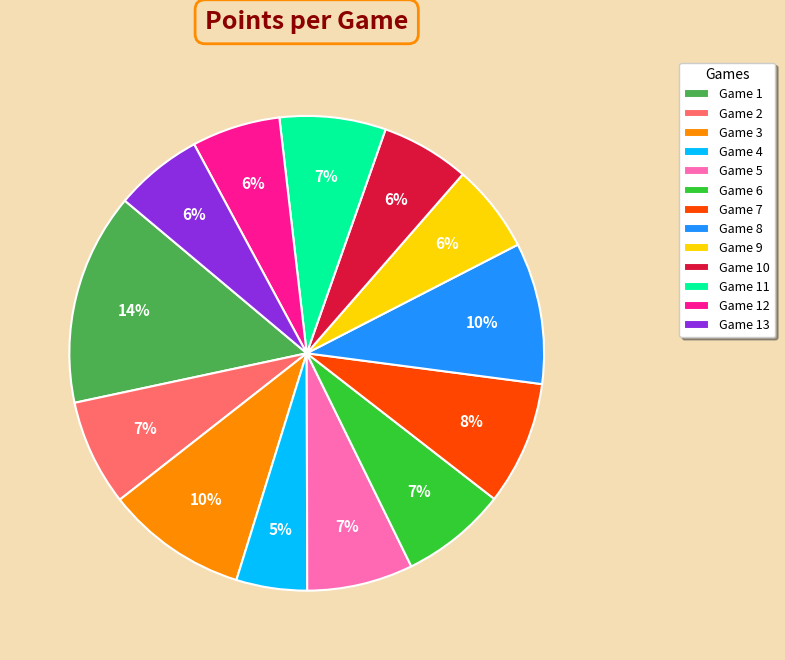

Does Game 1 represent more than half of the total?

No